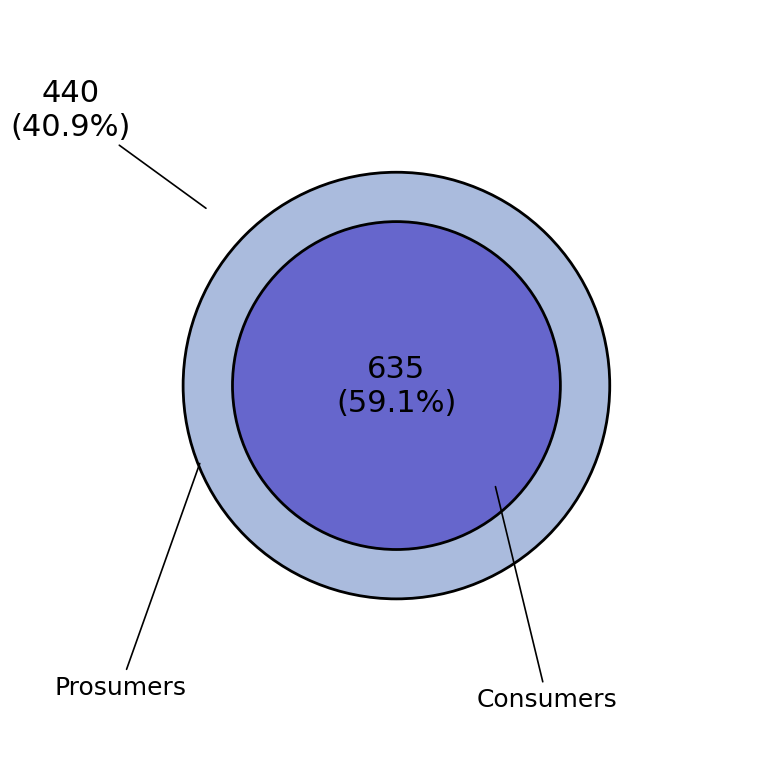

To the nearest percent, what is the difference between the largest and smallest slice percentages?

18%